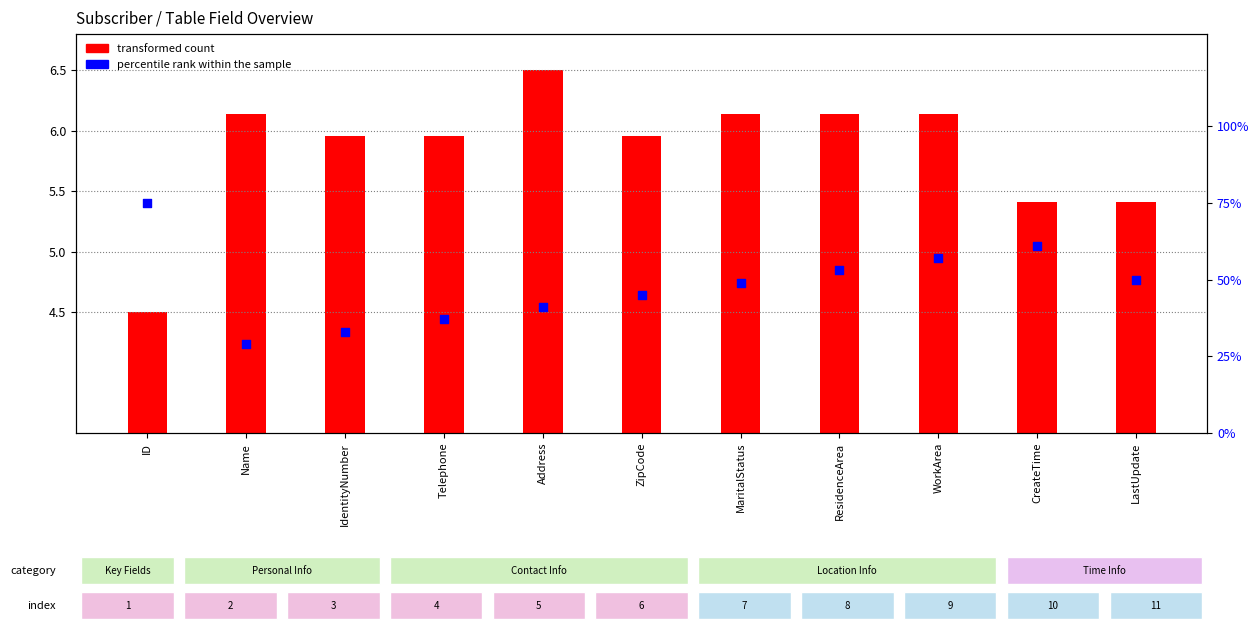

Which series has the largest Y range (max minus min)?

percentile rank within the sample